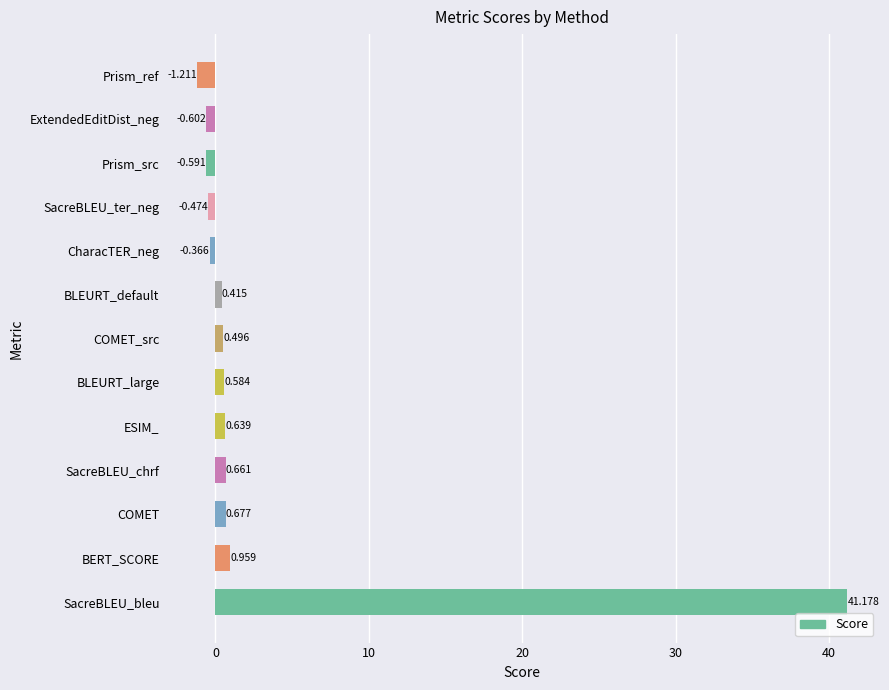

What is the greatest value displayed?

41.2